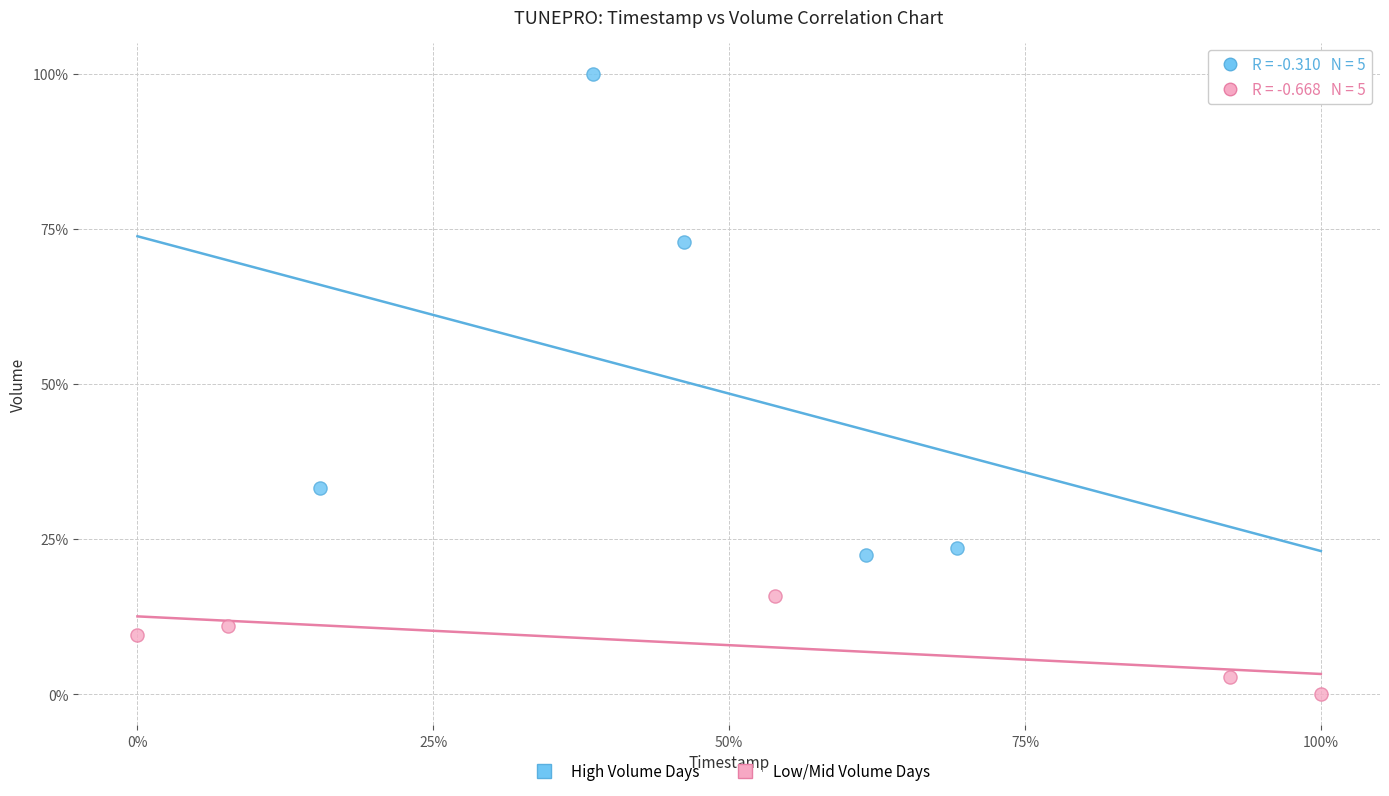

Which series reaches the maximum Y coordinate?

High Volume Days